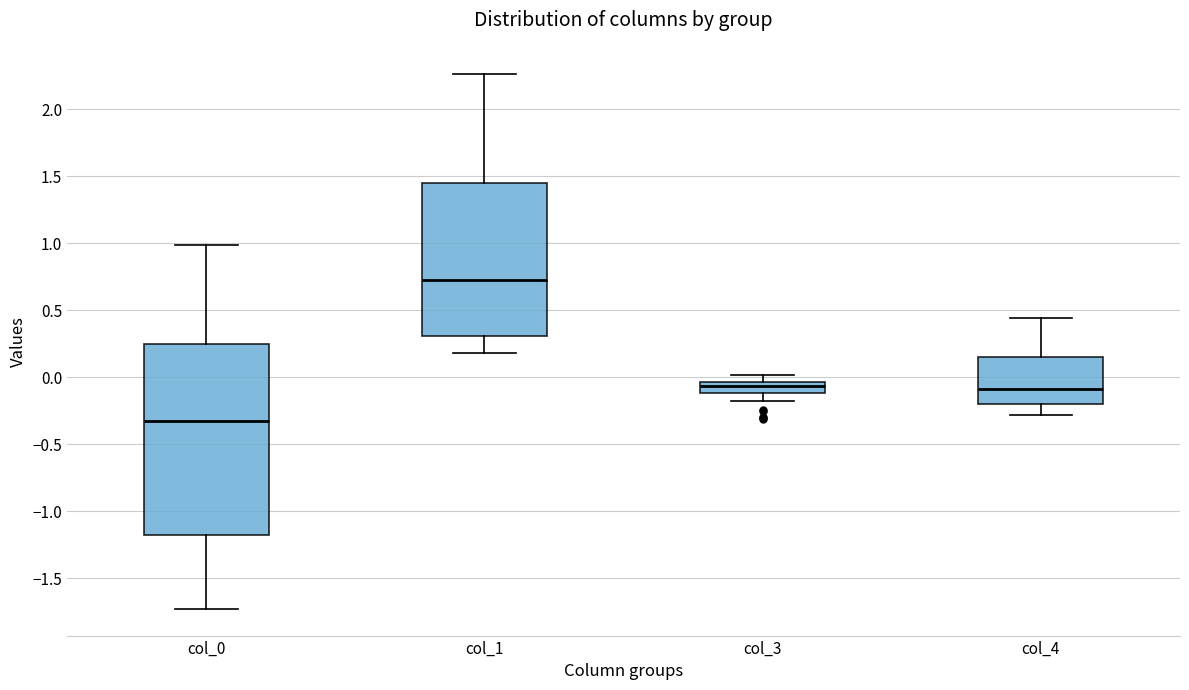

Reading left to right, transcribe this box plot: for each box, give where its median line is, the range the box spans, and where its two whiskers end, as read against the y-axis. The values are not printed on the chart, so give them approximately, as read against the axis.

col_0: median -0.35, box -1.20 to 0.25, whiskers -1.75 to 1.00
col_1: median 0.75, box 0.30 to 1.45, whiskers 0.20 to 2.25
col_3: median -0.05 (just below the box's upper edge), box -0.10 to -0.05, whiskers -0.20 to 0.00
col_4: median -0.10, box -0.20 to 0.15, whiskers -0.30 to 0.45